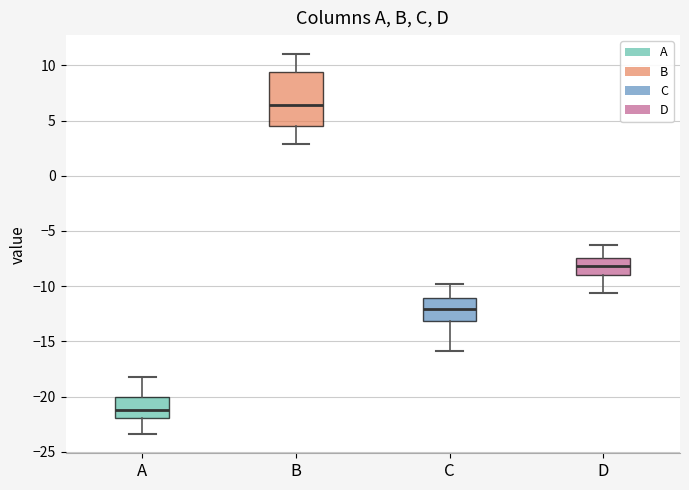

Where does the median line of the box for B sit on the y-axis? The values are not printed on the chart, so give them approximately, as read against the axis.

6.5